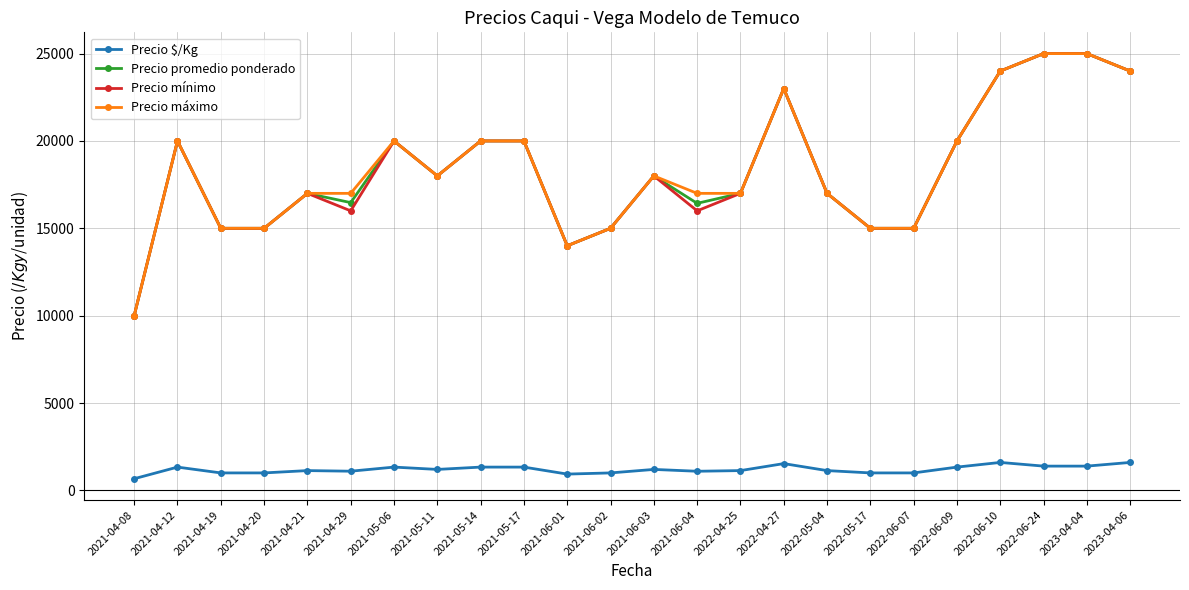

True or false: Precio mínimo and Precio $/Kg cross at least once.

False